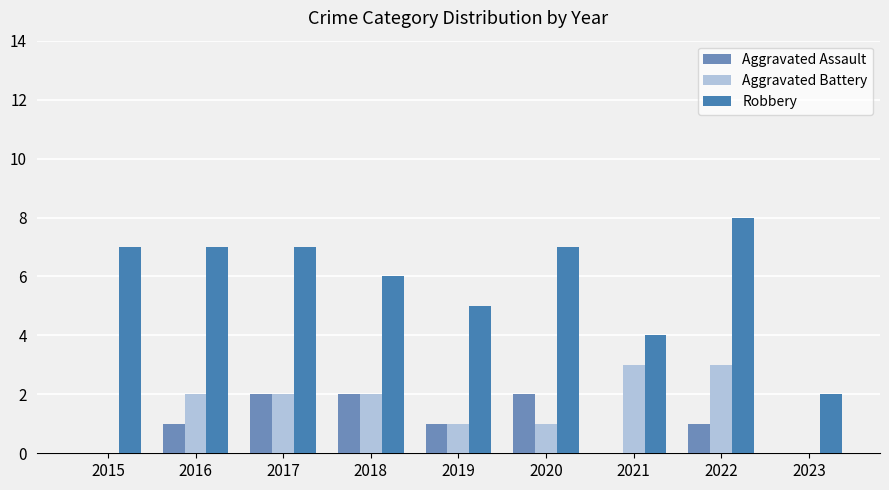

Is it true that Aggravated Assault equals 1 at 2016?

True